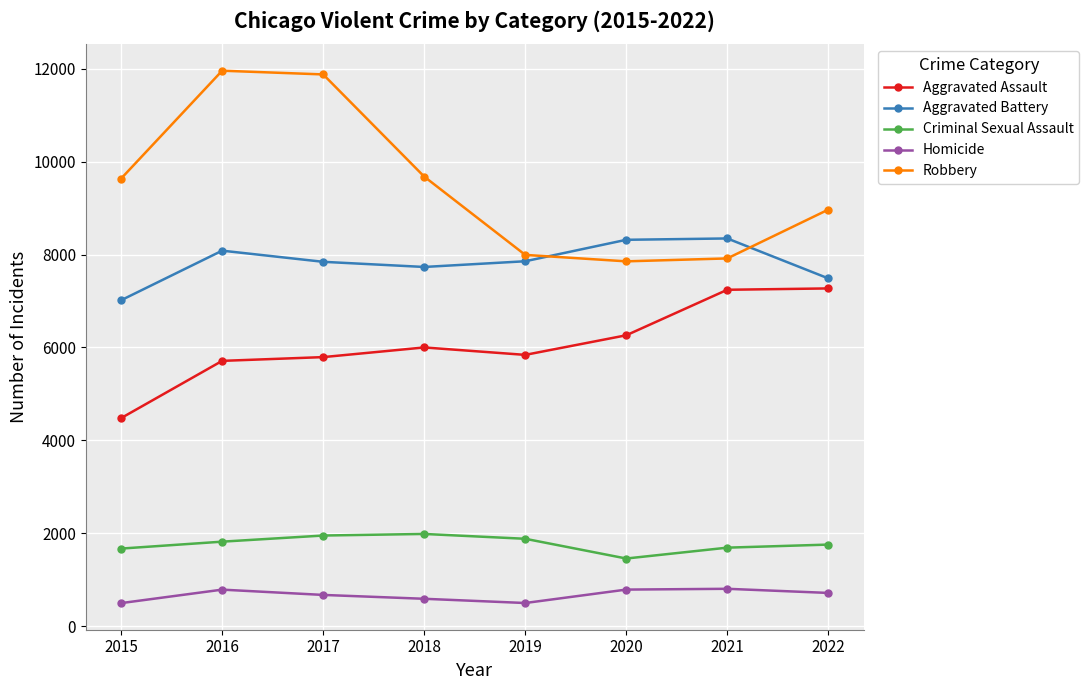

True or false: Criminal Sexual Assault and Aggravated Assault cross at least once.

False